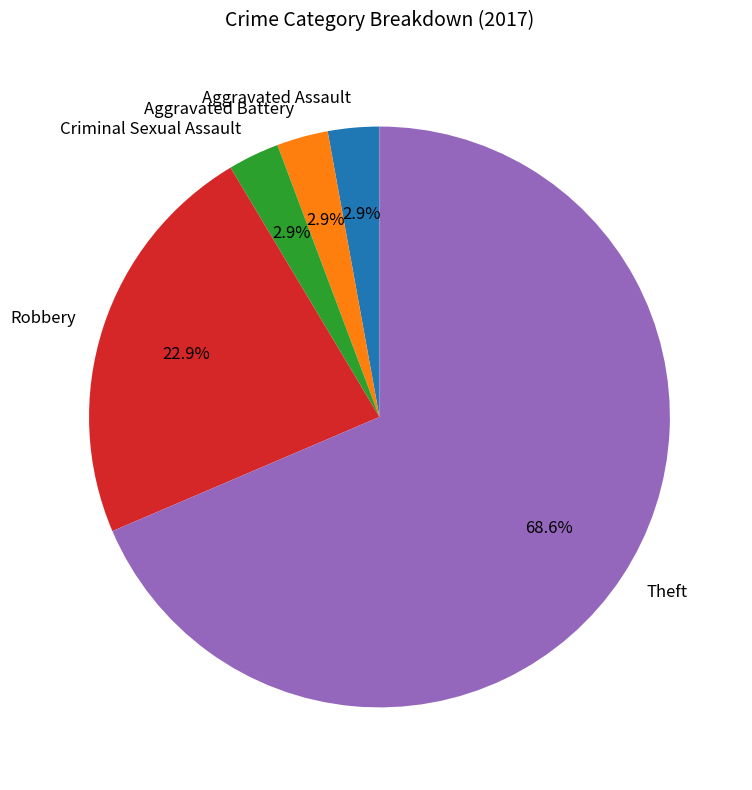

Which category has the biggest portion of the pie?

Theft